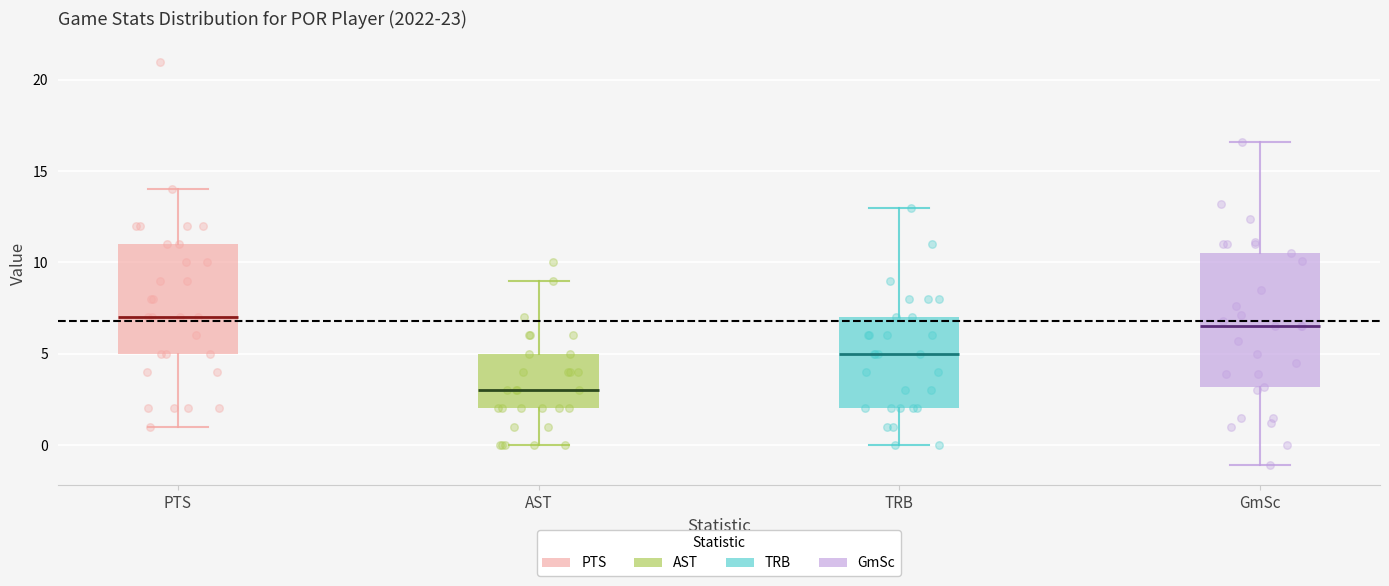

Where is the lower edge of the box for PTS on the y-axis? The values are not printed on the chart, so give them approximately, as read against the axis.

5.0